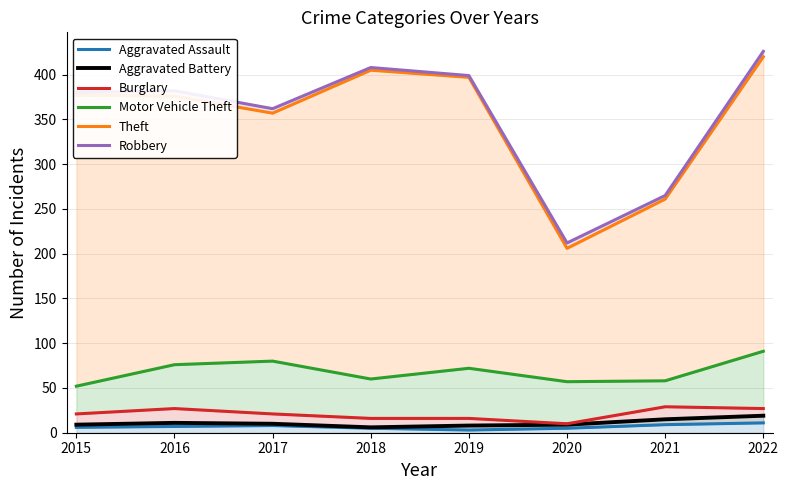

What is the highest value of the Aggravated Battery series?

19